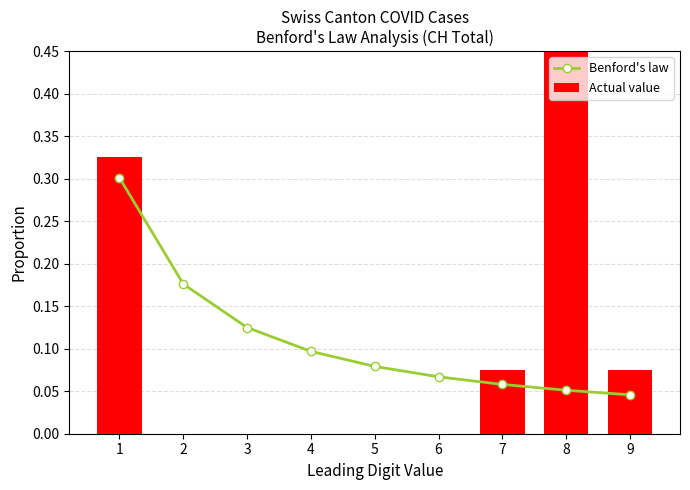

Which series has the largest total across all categories?

Benford's law